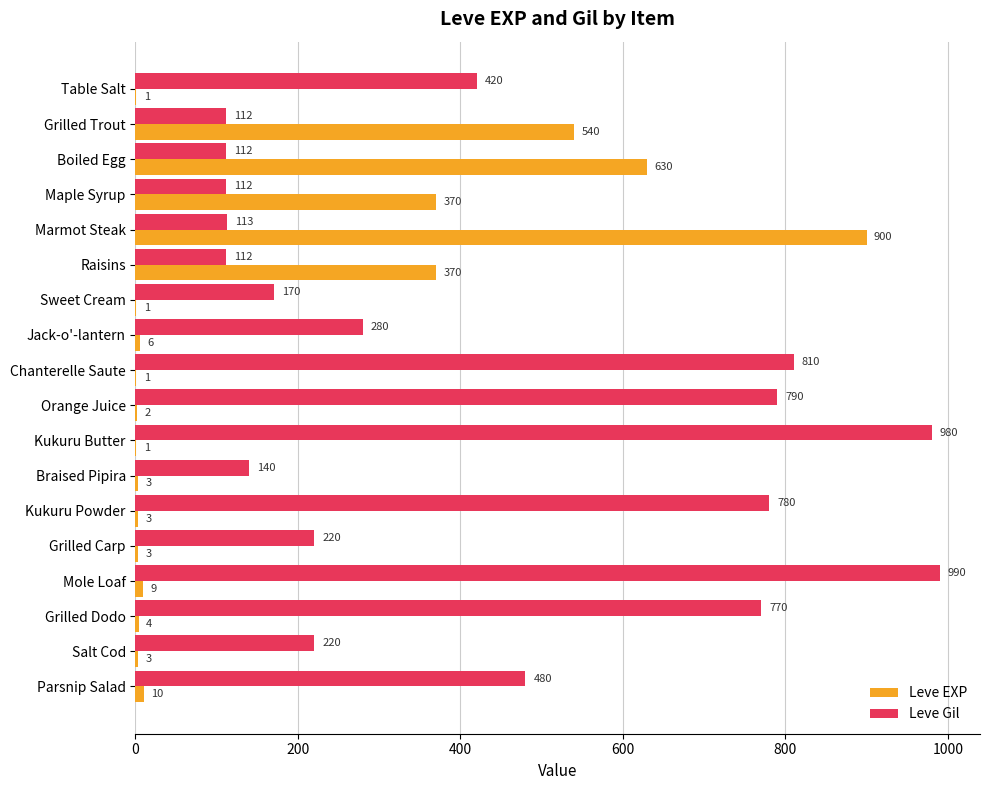

Is it true that Leve Gil equals 220 at Salt Cod?

True